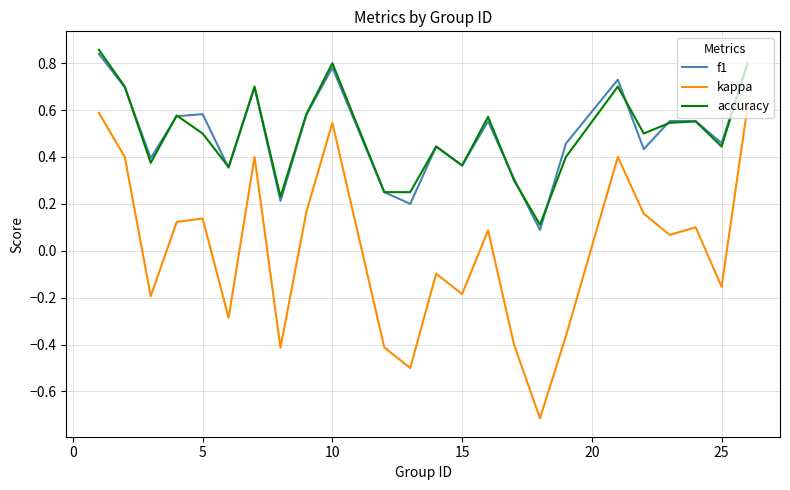

True or false: accuracy and kappa cross at least once.

False